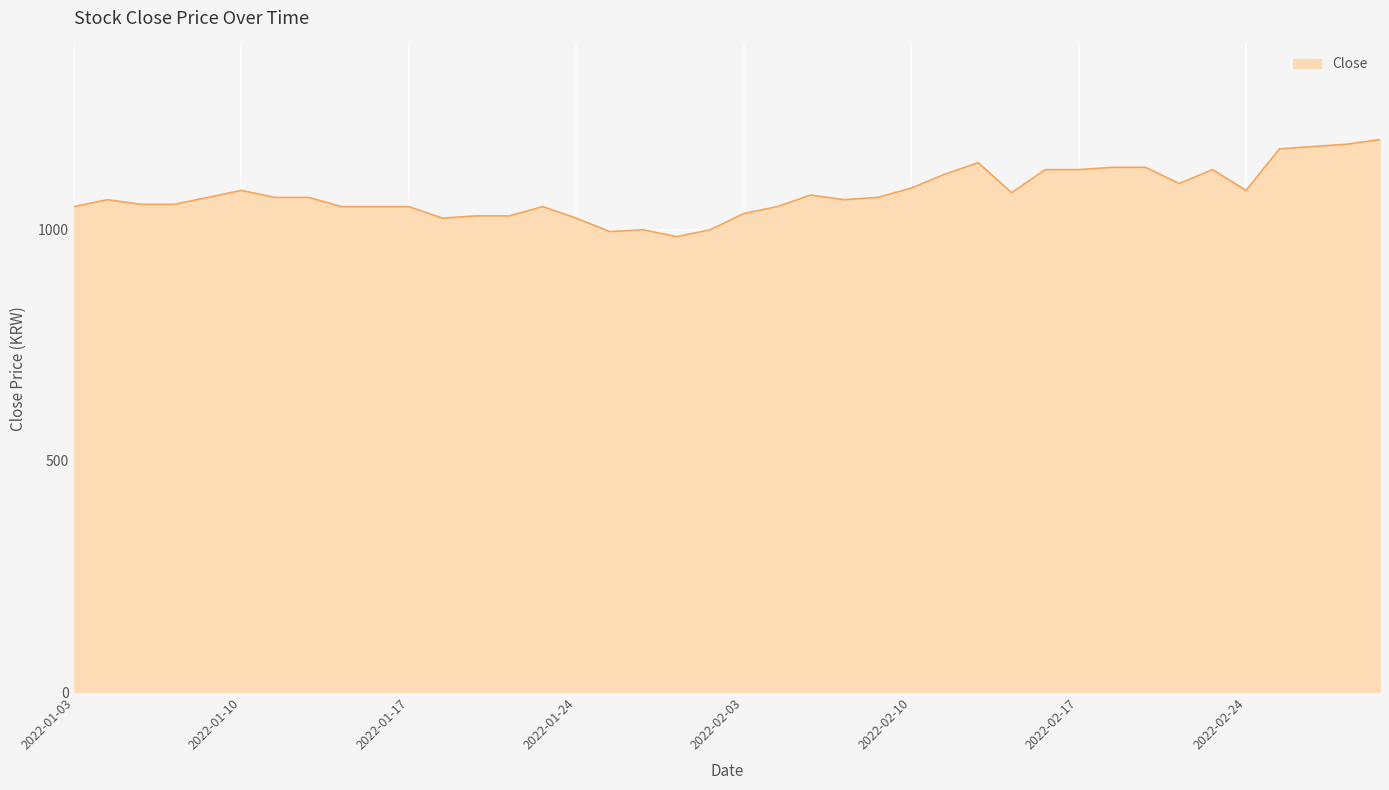

What is the maximum value shown in the chart?

1195